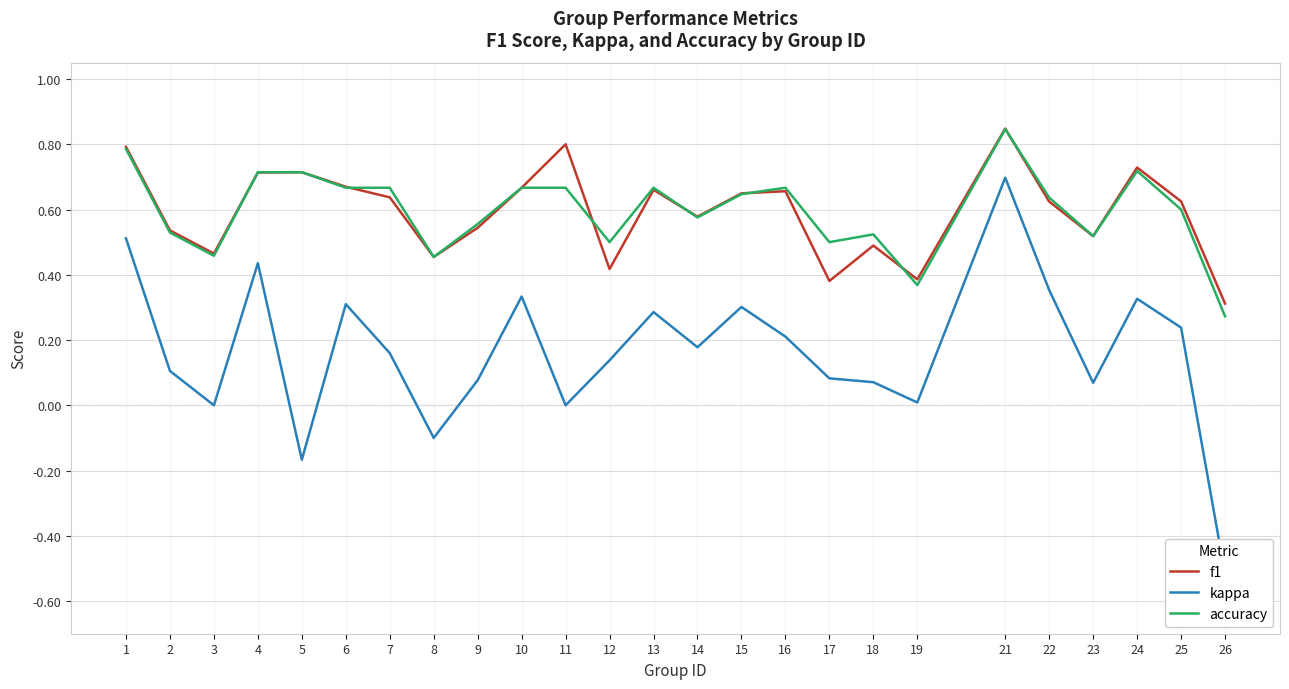

Is the value of accuracy at 5 greater than the value of kappa at 9?

Yes